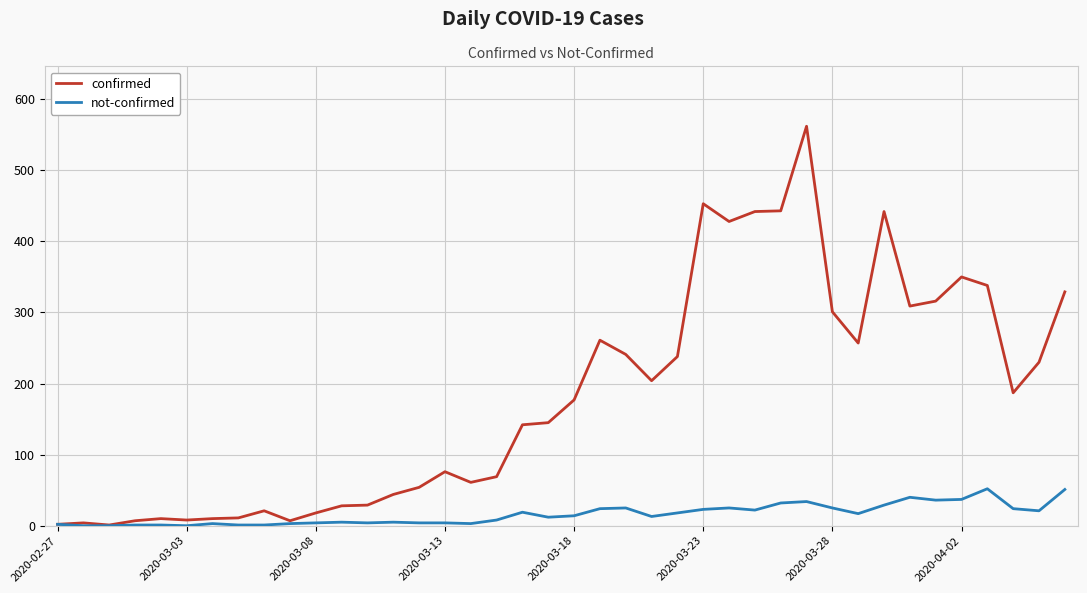

What is the maximum value for confirmed?

562